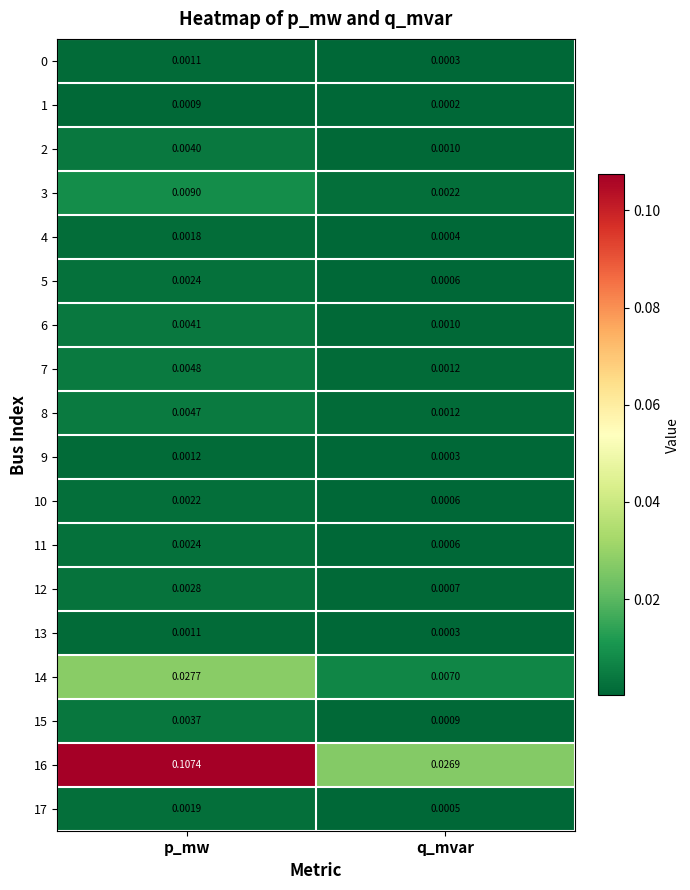

Rank the categories by 13 value from lowest to highest.

q_mvar, p_mw